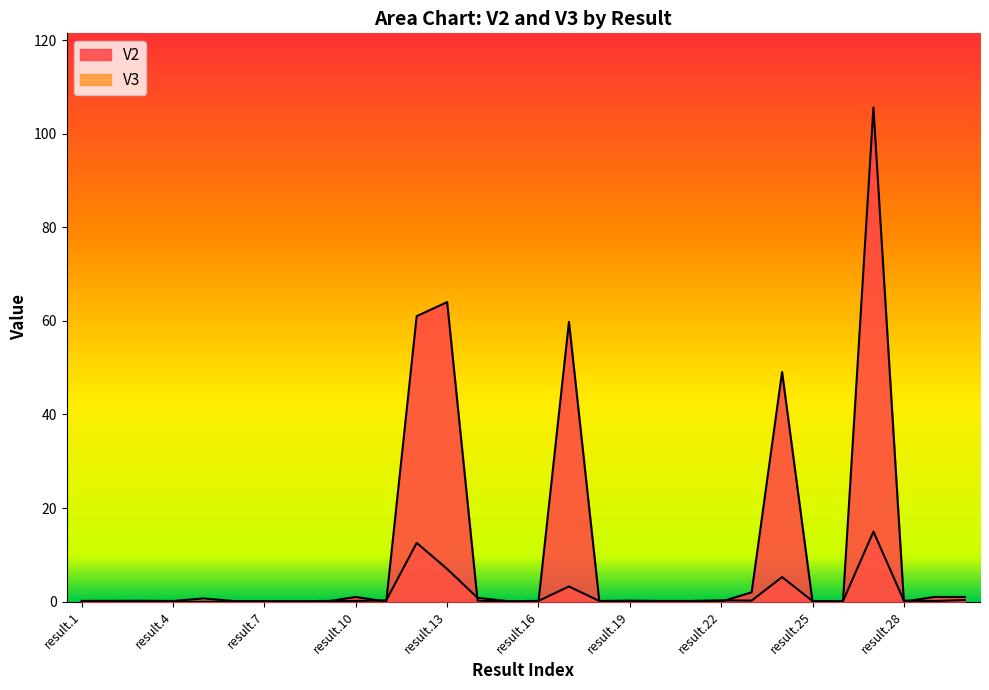

How many interior local valleys does the V3 series have?

10